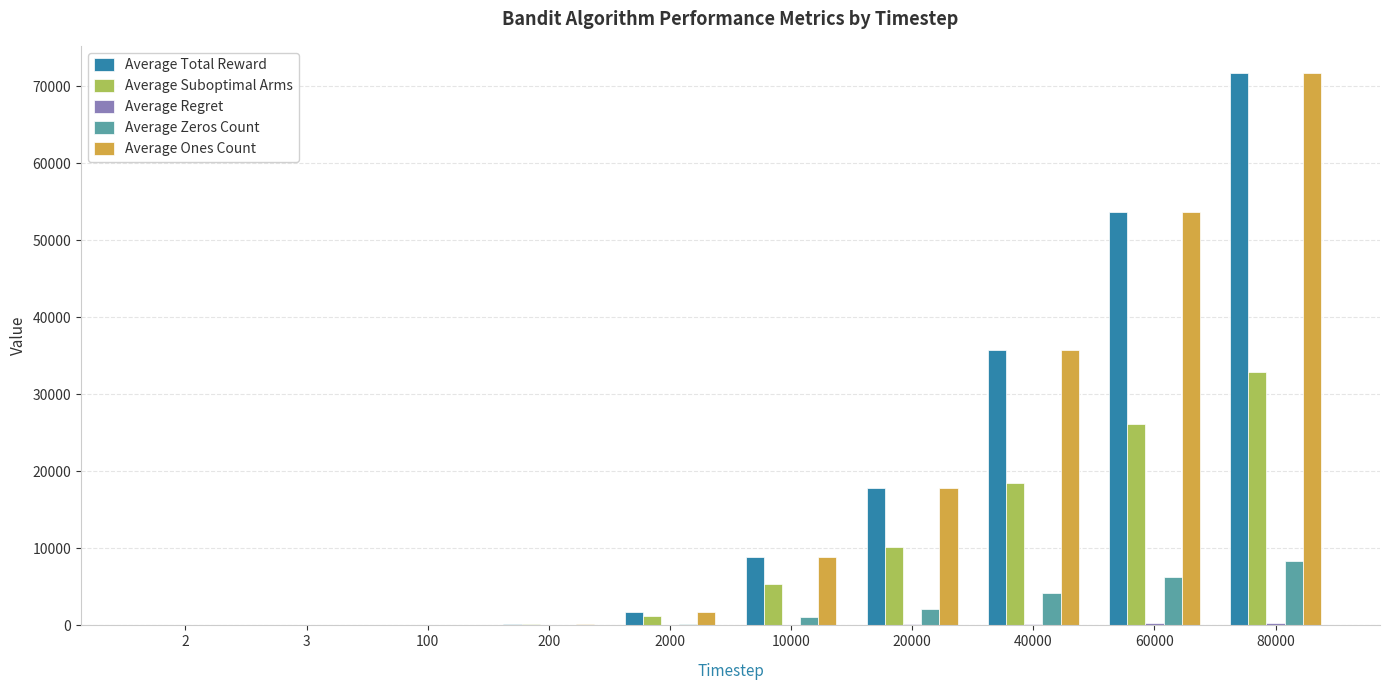

At which category is the sum across all series the highest?

80000